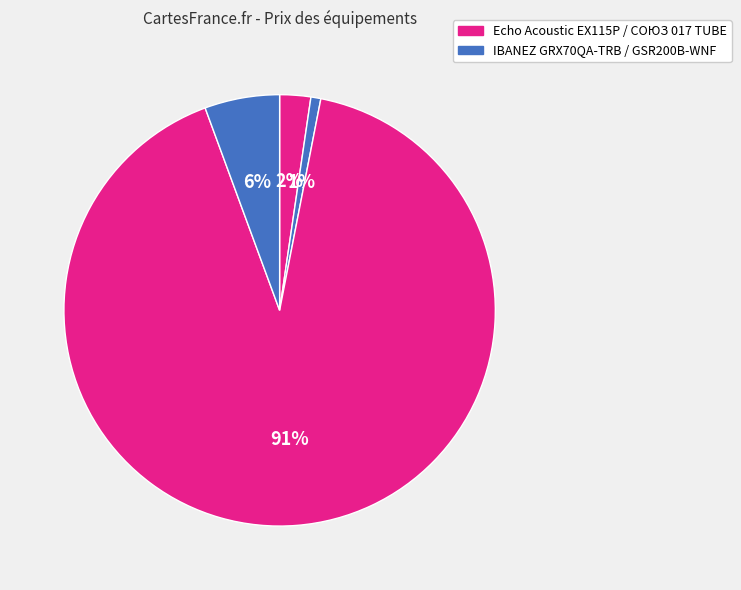

How many segments does this pie chart have?

4